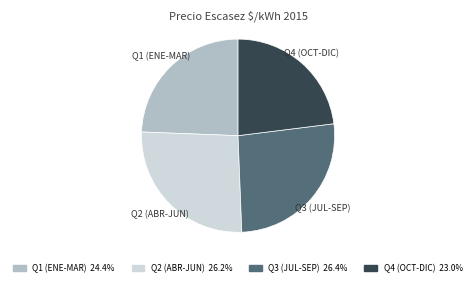

Does any single category account for the majority?

No